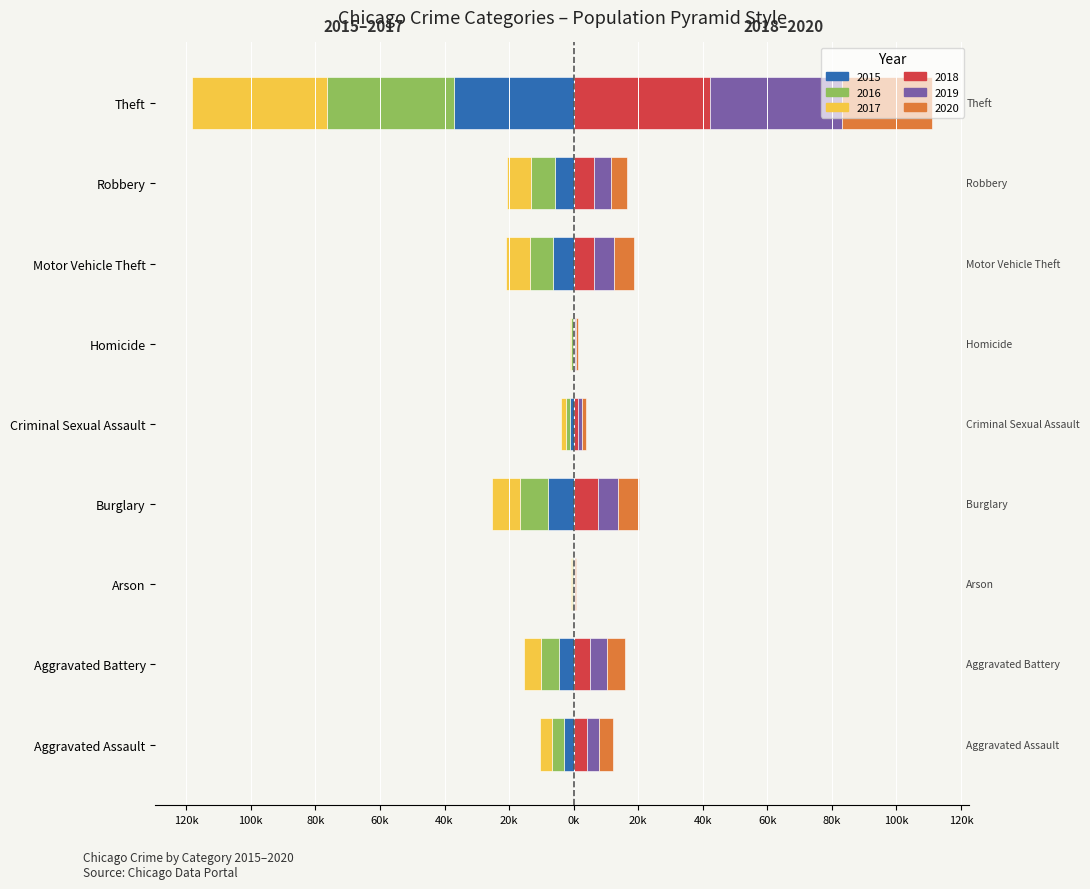

Reading left to right, list all the values displayed in this chart.

2015: -2947	-4680	-282	-7994	-1168	-320	-6495	-5807	-36921
2016: -3741	-5413	-343	-8775	-1275	-491	-7077	-7396	-39374
2017: -3845	-5288	-307	-8587	-1351	-469	-7376	-7444	-41818
2018: 4017	5147	242	7682	1344	381	6455	6349	42383
2019: 3954	5274	243	6201	1311	331	6024	5134	40734
2020: 4100	5487	379	6259	1022	511	6113	4963	28033